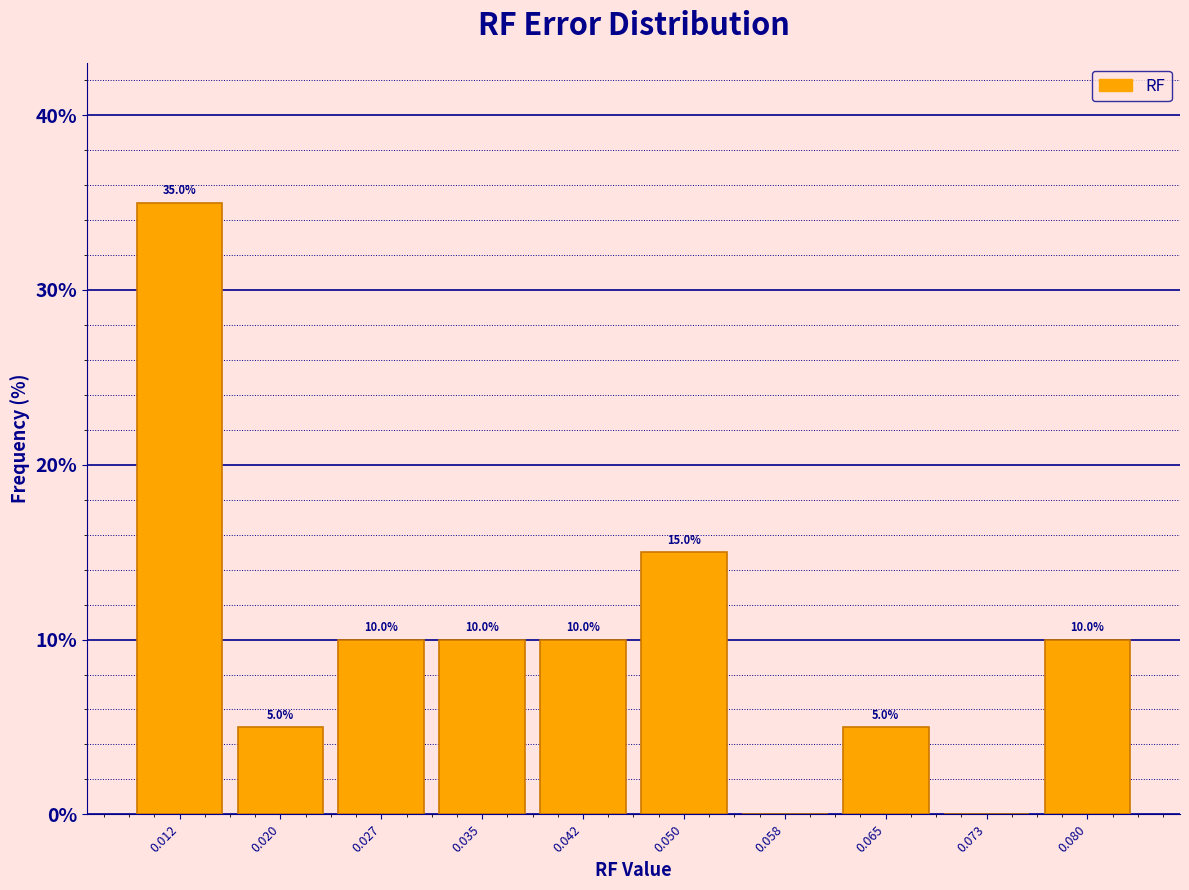

Which range on the x-axis has the tallest bar?

0.008 to 0.016